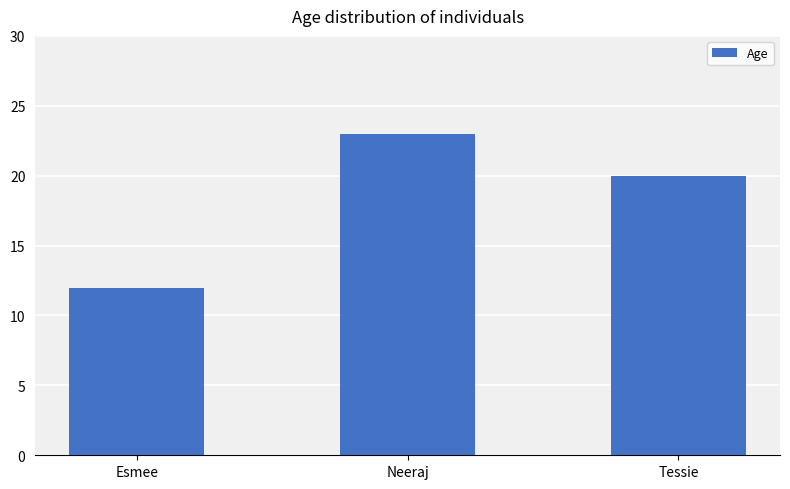

The chart shows a value of 5 at Esmee. True or false?

False